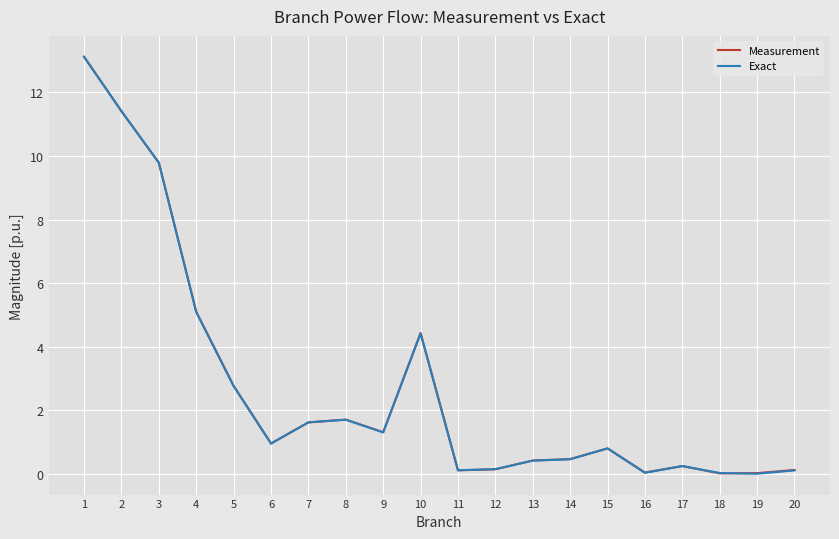

Between 5 and 7, which series saw the biggest shift?

Measurement